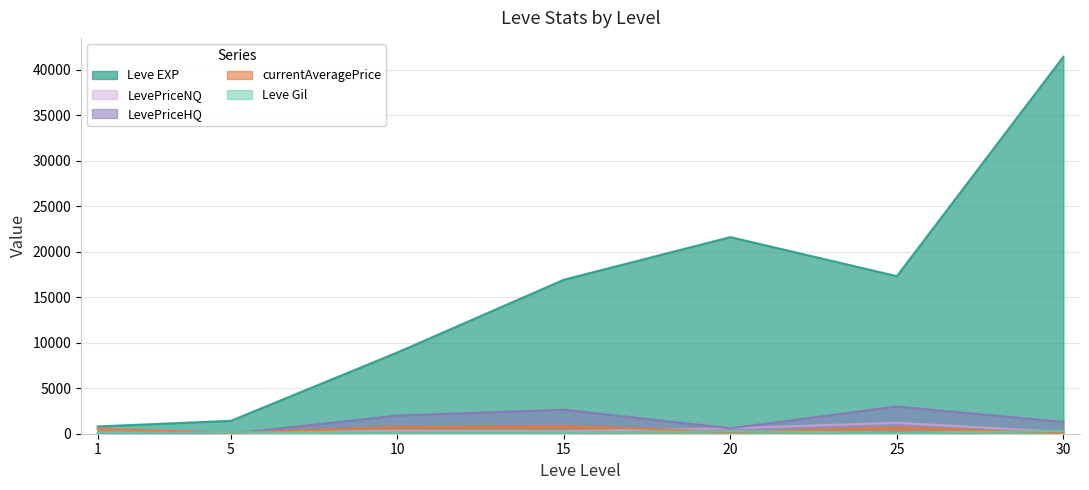

Is it true that LevePriceNQ equals 195.3 at 30?

True